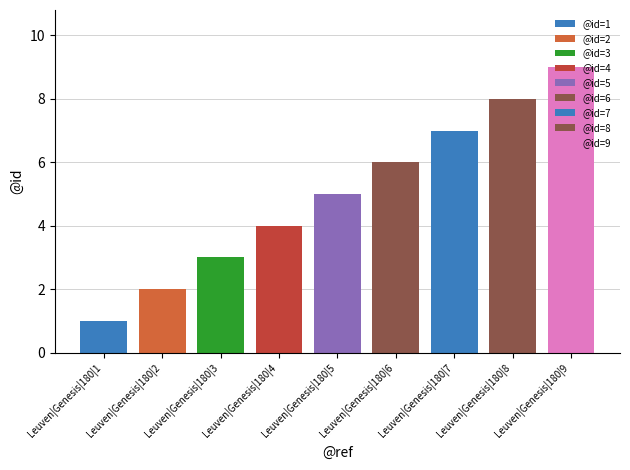

Where does the data first go above 5?

Leuven|Genesis|180|6